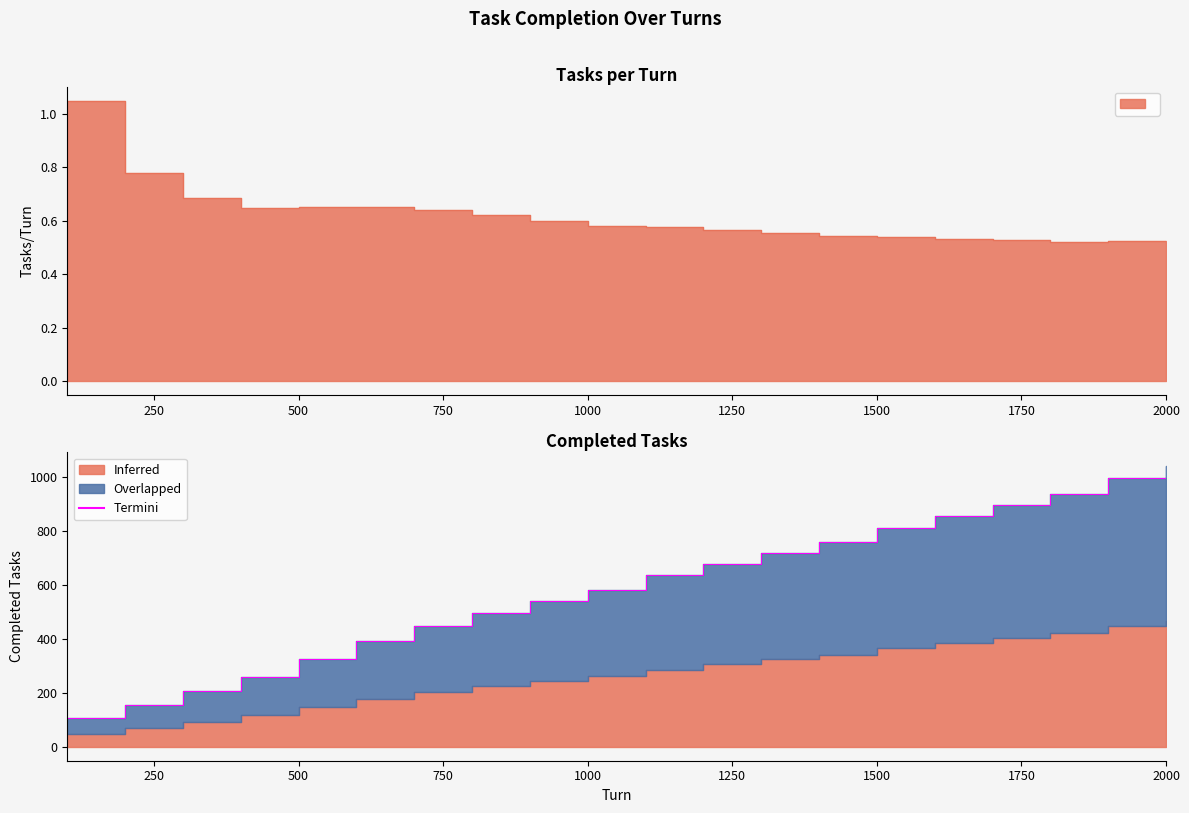

Rank the series by their maximum value, from highest to lowest.

Completed Tasks, Tasks/Turn